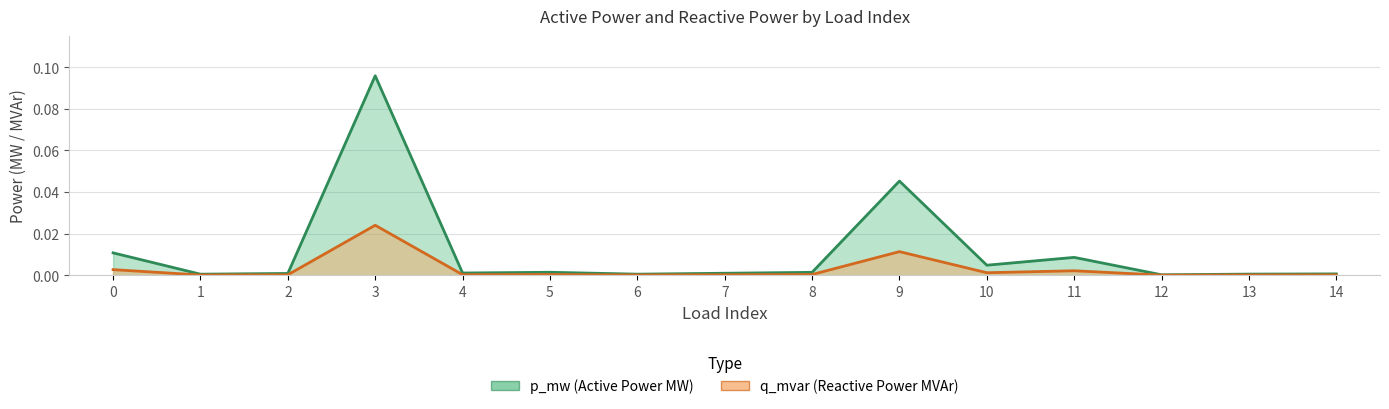

What is the sum of all p_mw values?

0.2